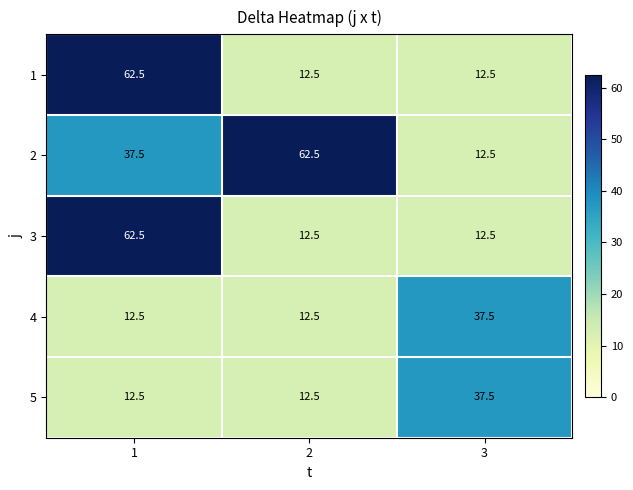

What is the total value across all series at 3?

112.5